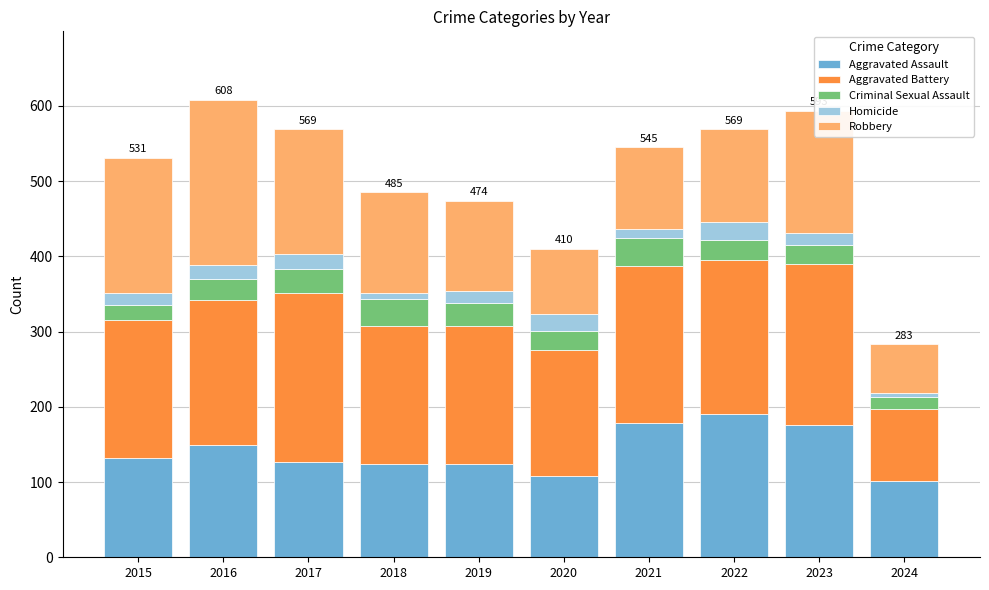

Count the number of categories in the chart.

10